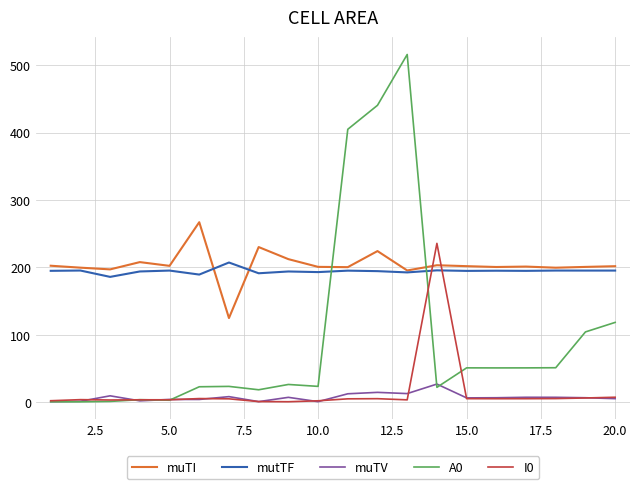

What is the highest value of the mutTF series?

207.2